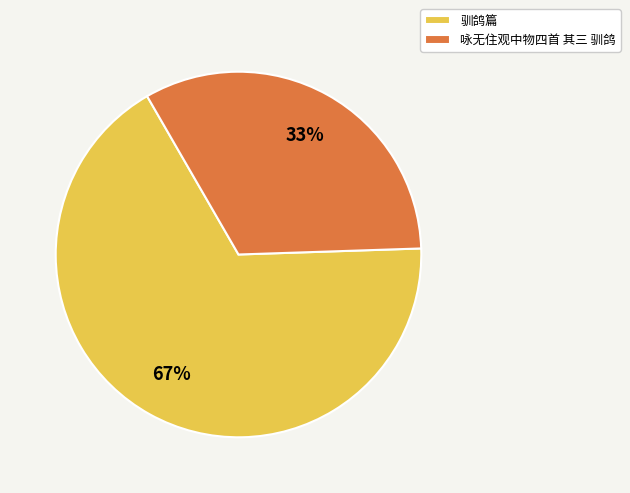

To the nearest percent, what percentage of the pie is 咏无住观中物四首 其三 驯鸽?

33%